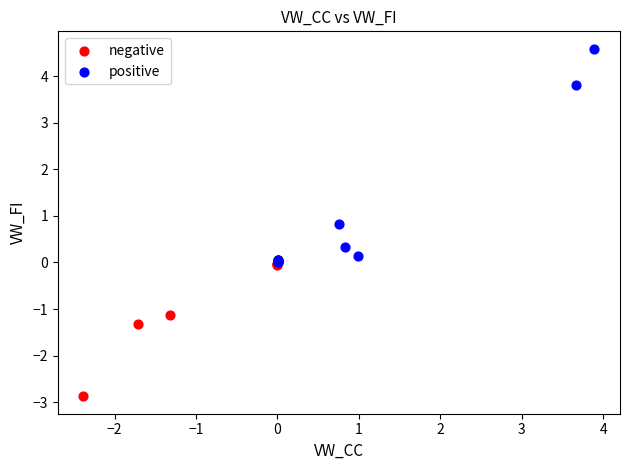

Which series reaches the maximum Y coordinate?

positive